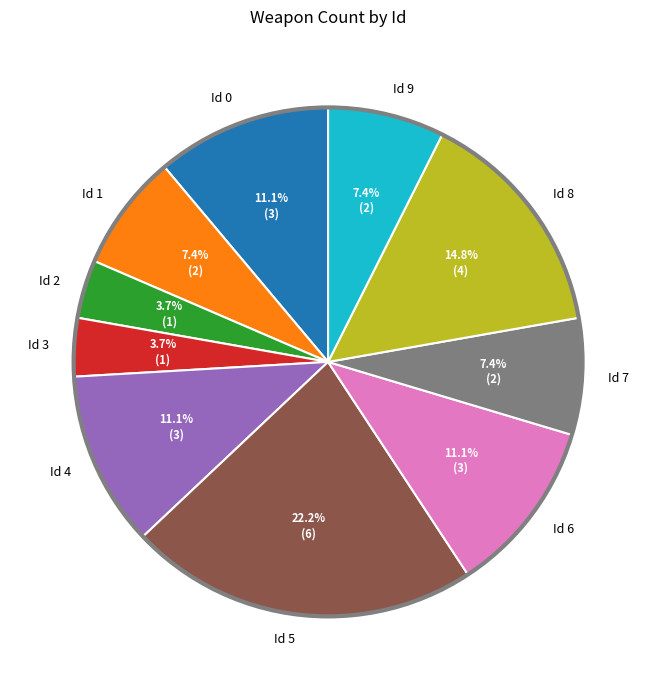

True or false: Id 4 accounts for 3% of the total.

False